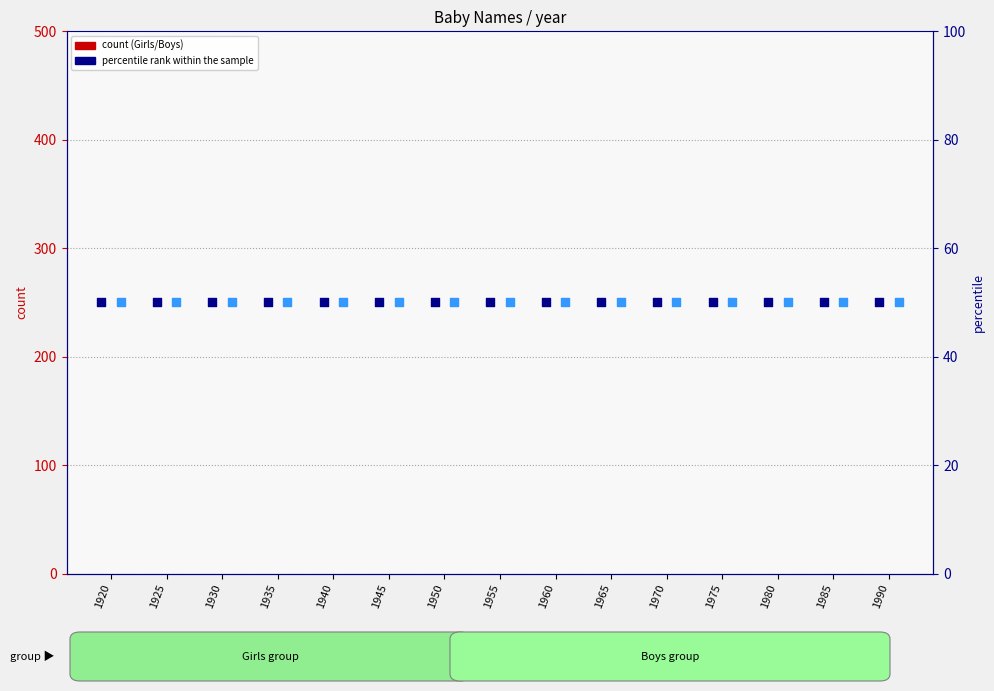

Which series has the largest total across all categories?

Girls percentile rank within the sample